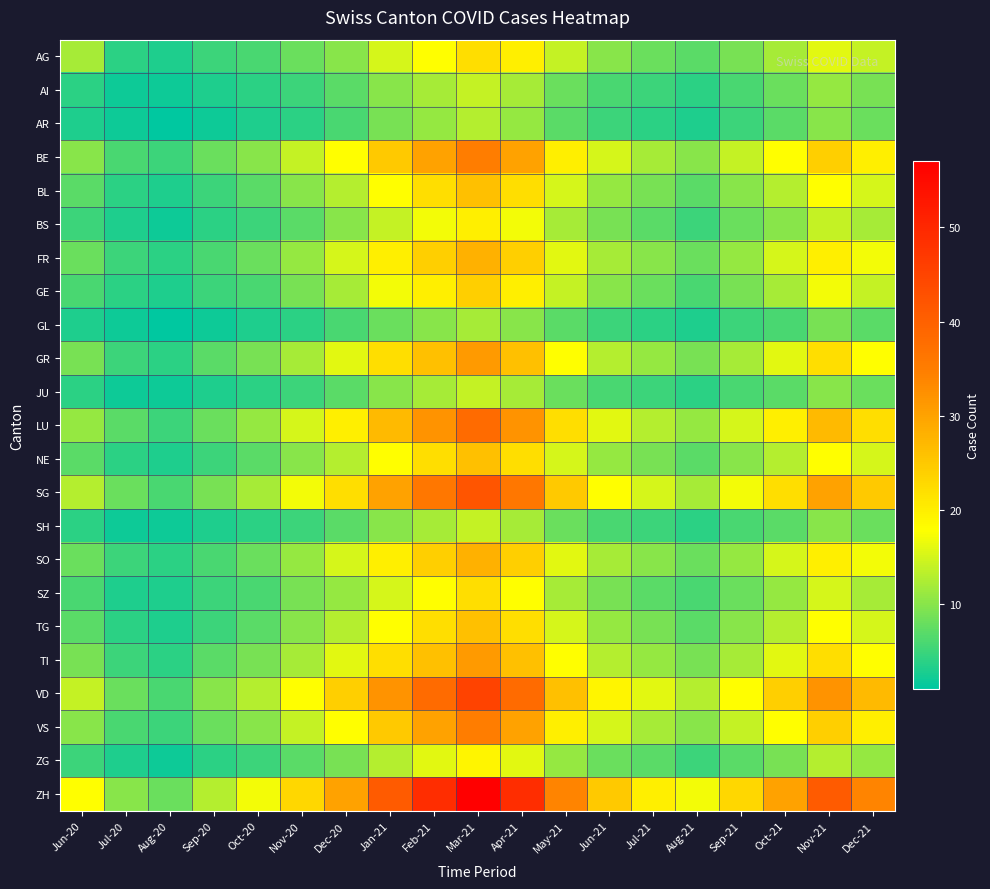

At how many categories does at least one series exceed 55?

1